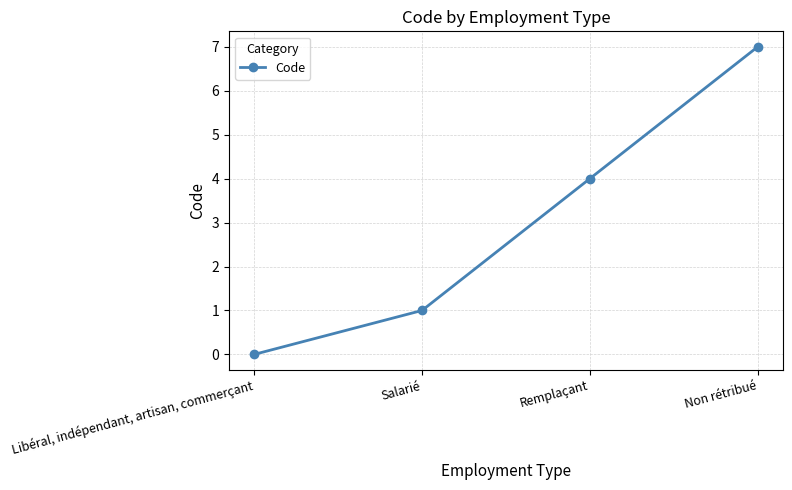

What is the sum of all values?

12